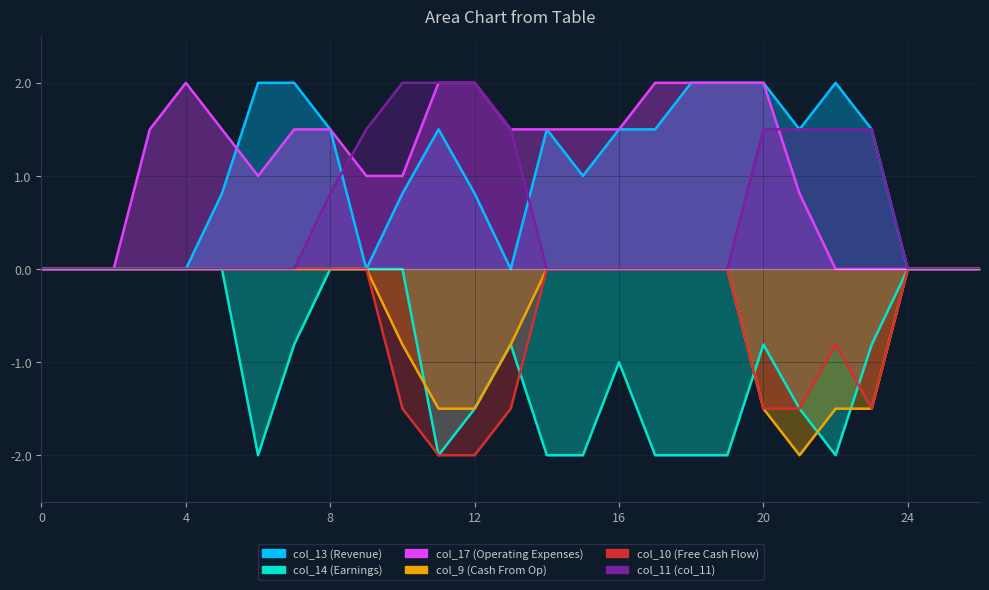

How many values in the col_11 series exceed 0?

10